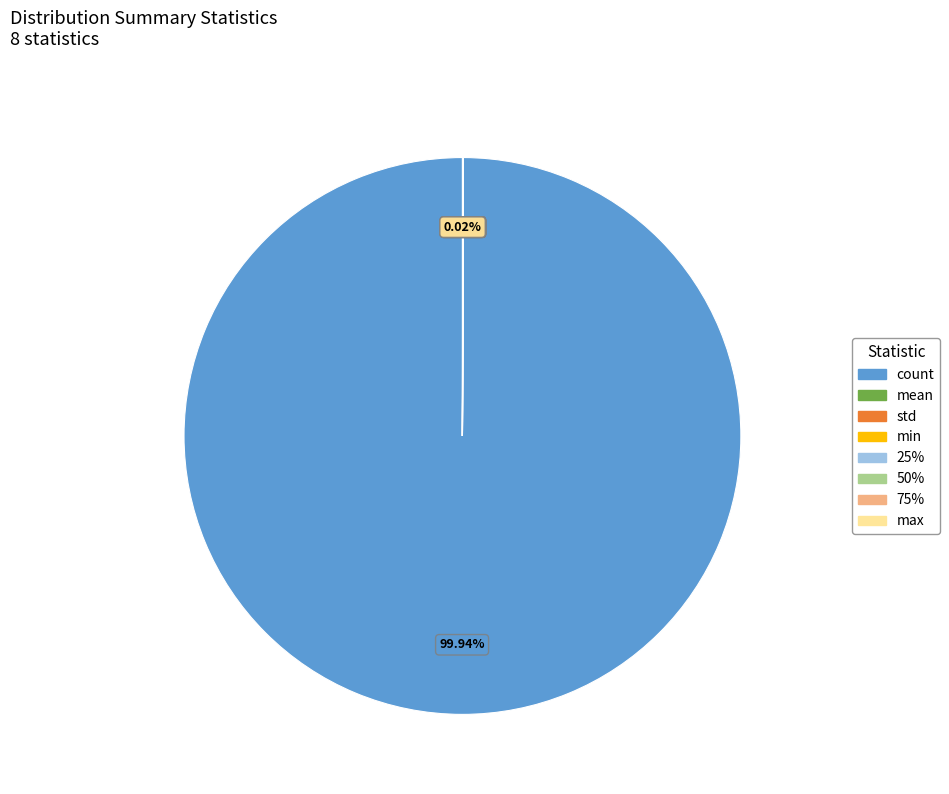

Does any single category account for the majority?

Yes